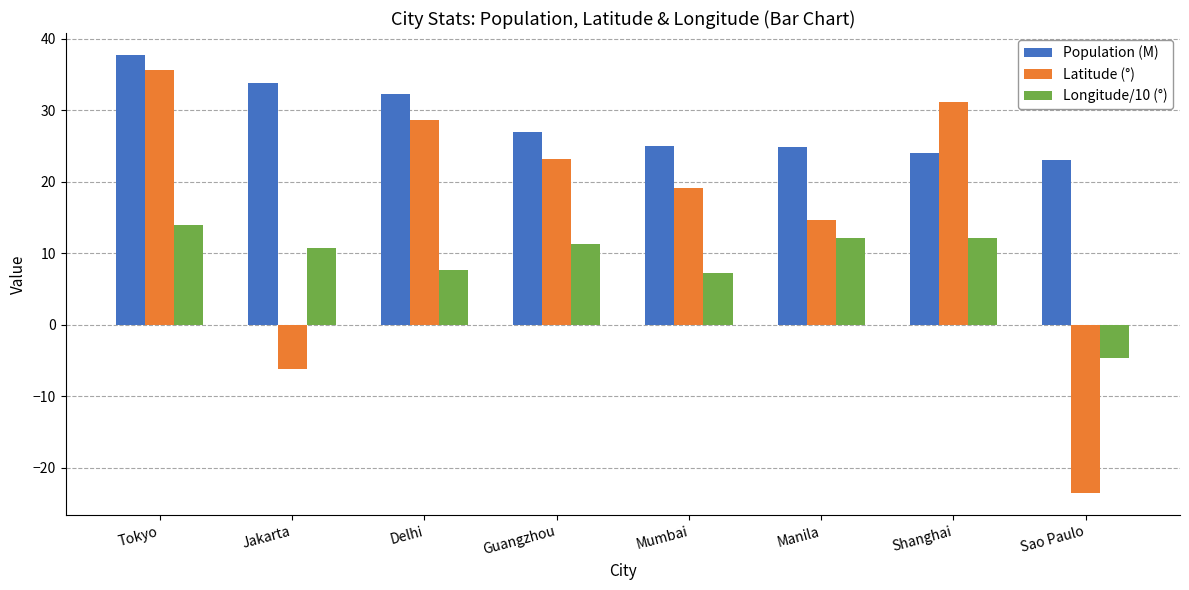

Is the value of Latitude (°) at Manila greater than the value of Population (M) at Sao Paulo?

No